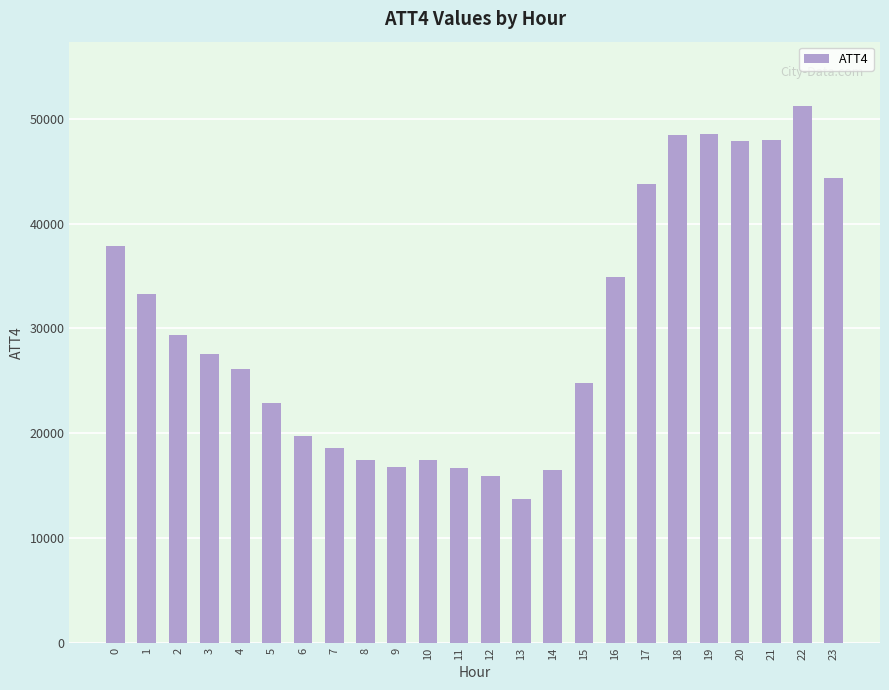

Between 2 and 16, which is larger?

16